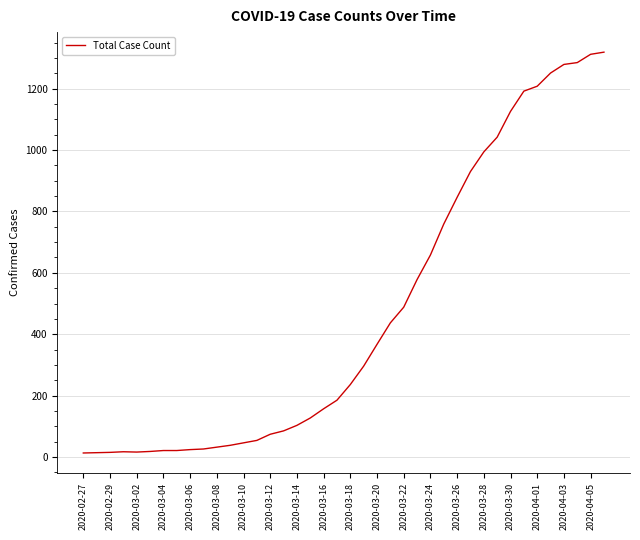

What is the minimum value shown in the chart?

13